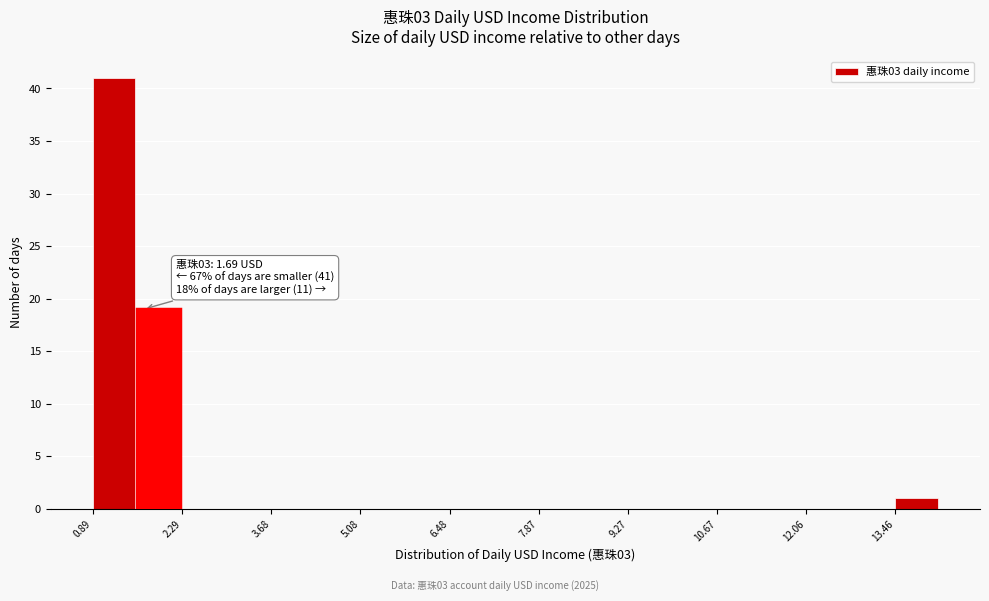

Around what value on the x-axis is the tallest bar? Give the approximate position of its centre, as read against the axis.

1.2